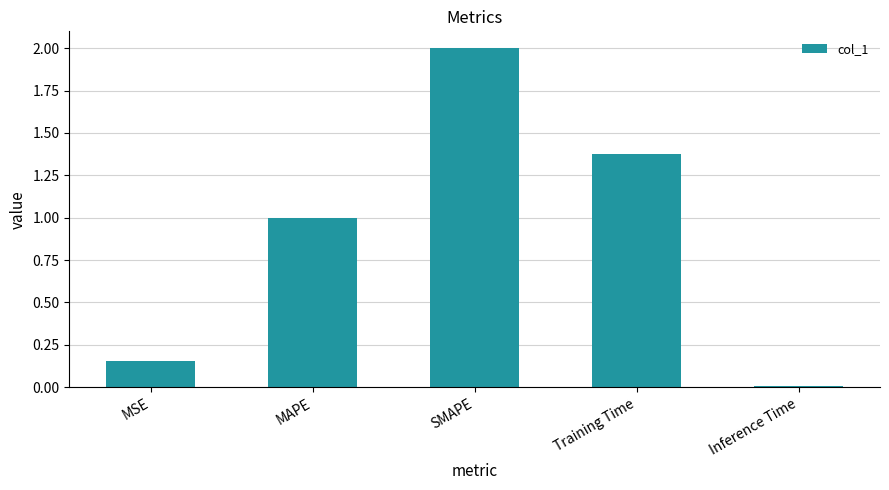

Count the number of data series in this chart.

1